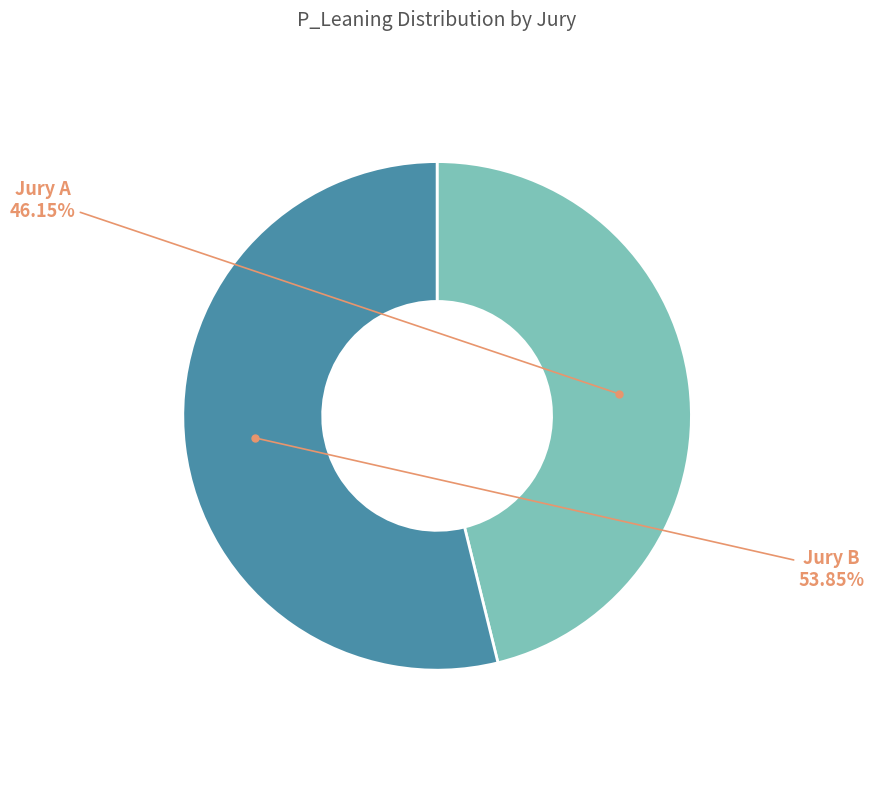

Which category has the smallest portion of the pie?

Jury A